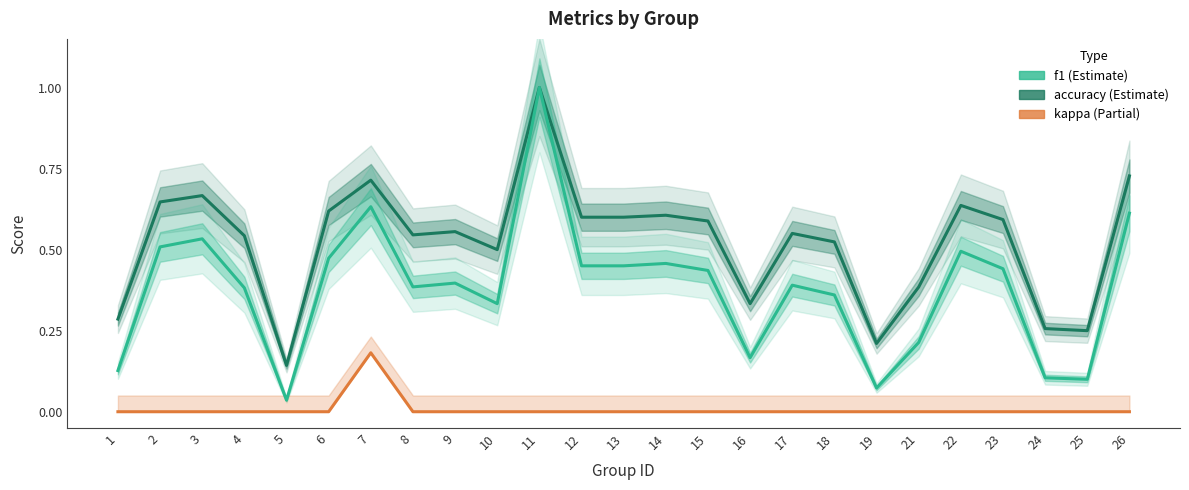

Is it true that kappa equals 0.0 at 8?

True